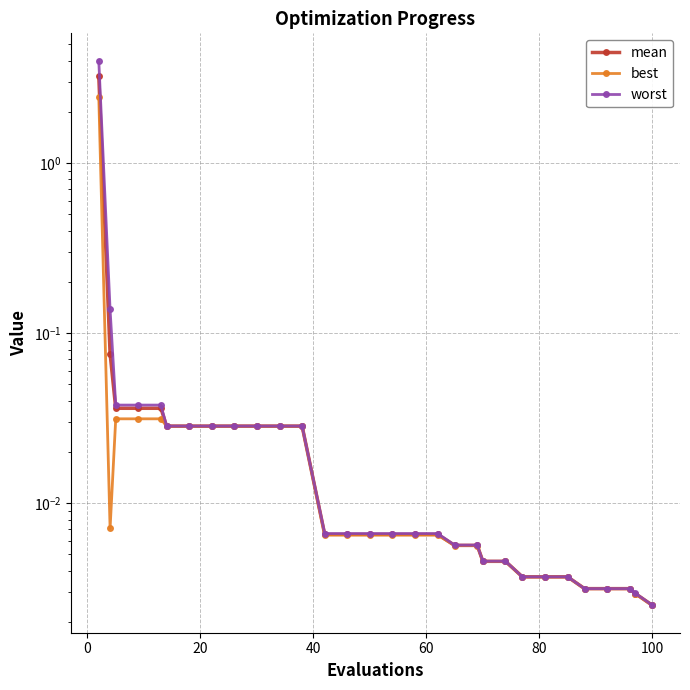

True or false: mean and best intersect in this chart.

False